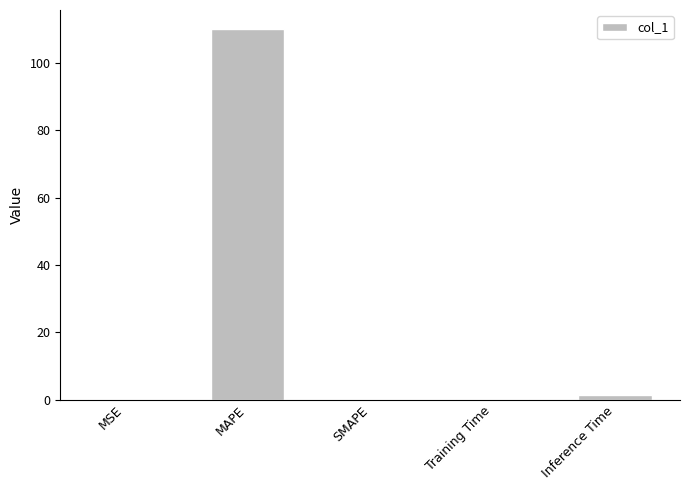

What is the ratio of the value at MAPE to the value at Inference Time?

87.3